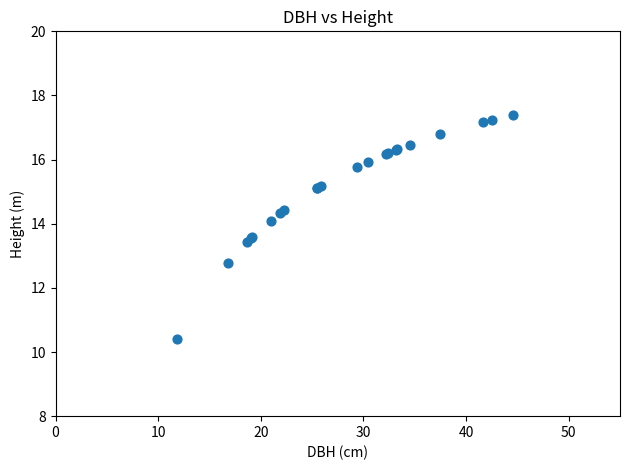

What Y value in the scatter plot is closest to 13?

12.8